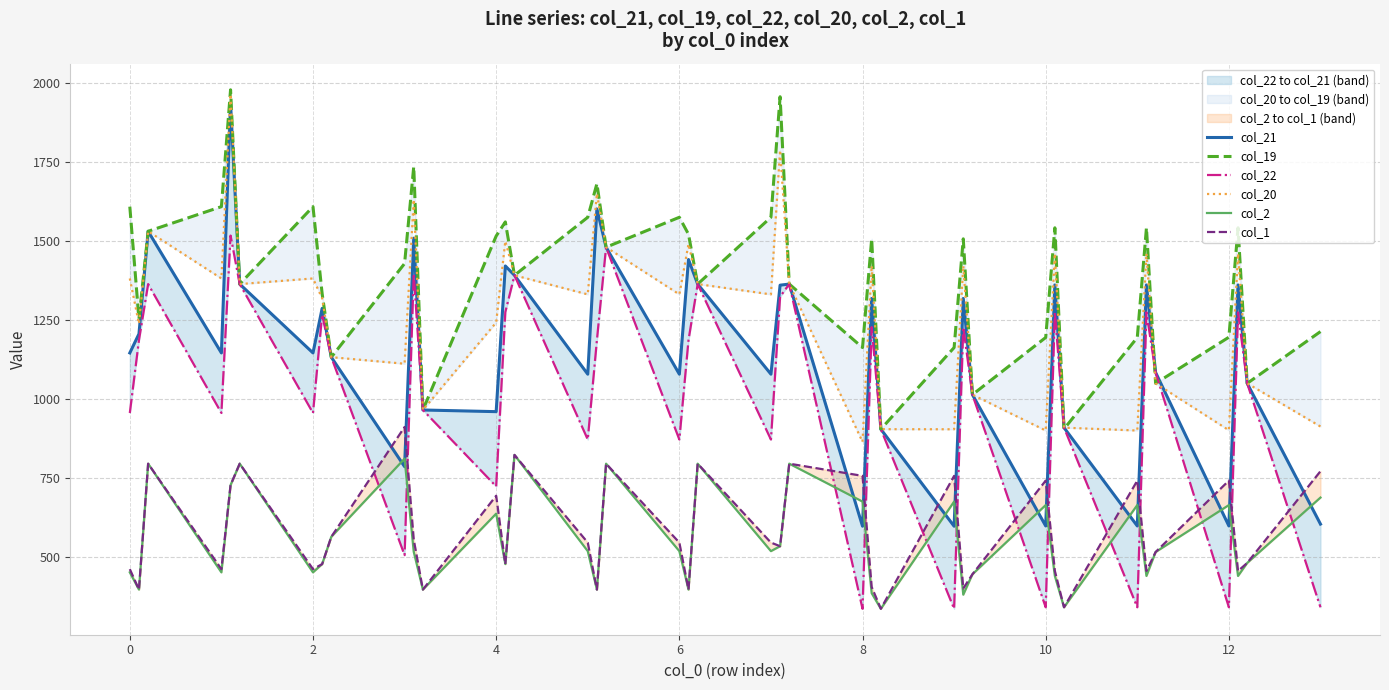

Is this an area chart (filled region under the line)?

No